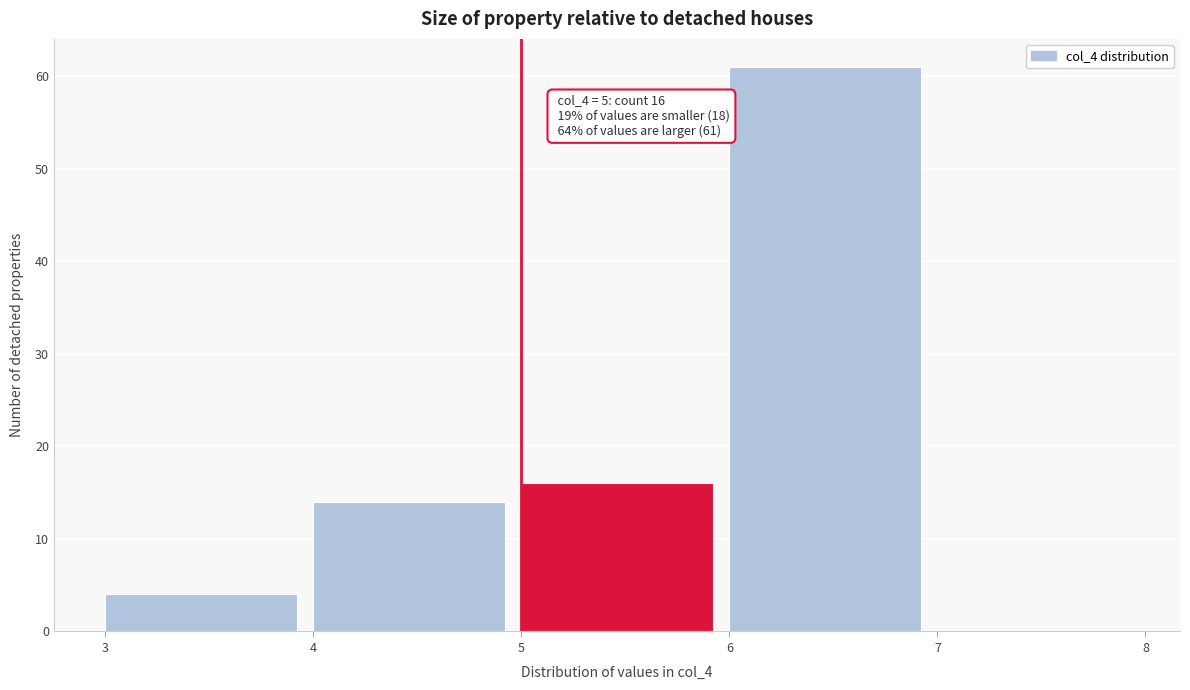

Over which range of the x-axis is the bar tallest?

6 to 7